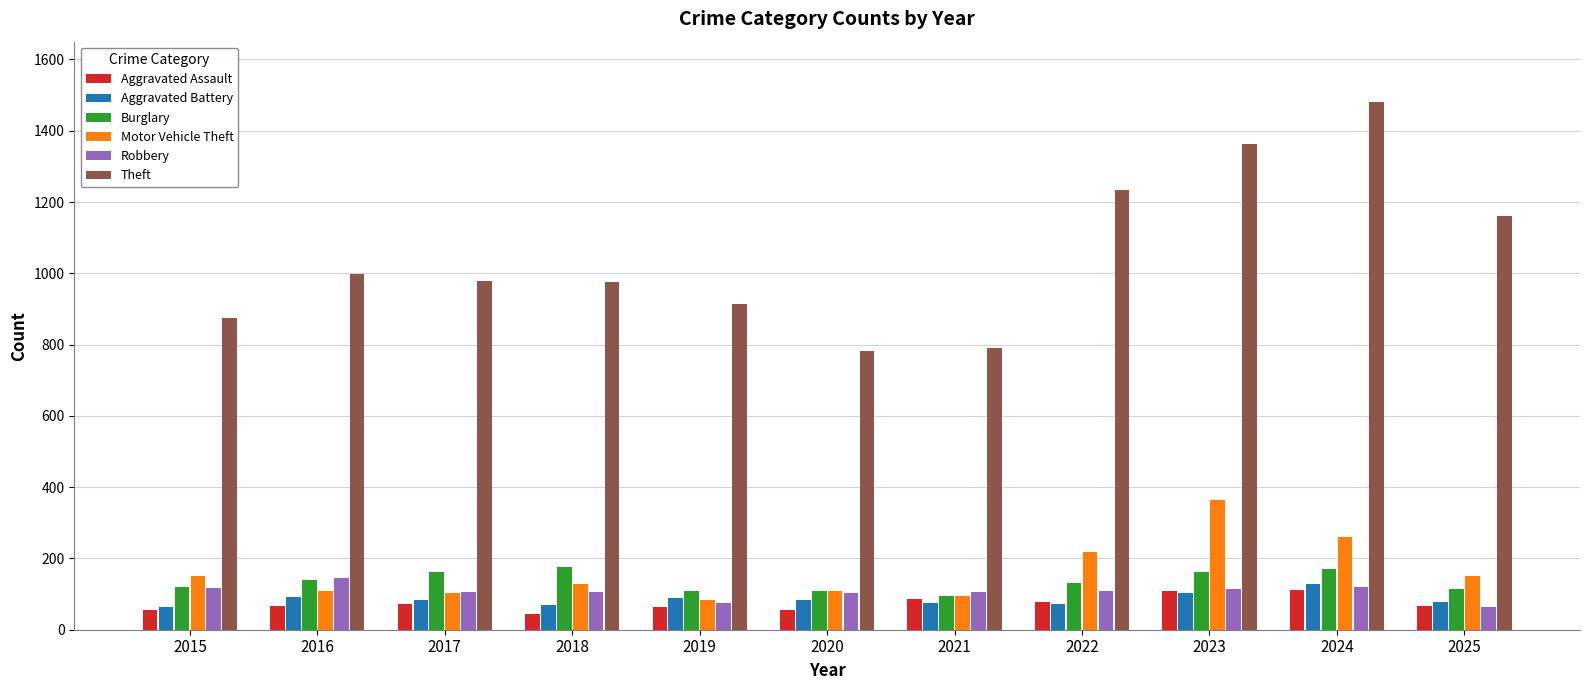

Which category has the highest value across all series?

2024